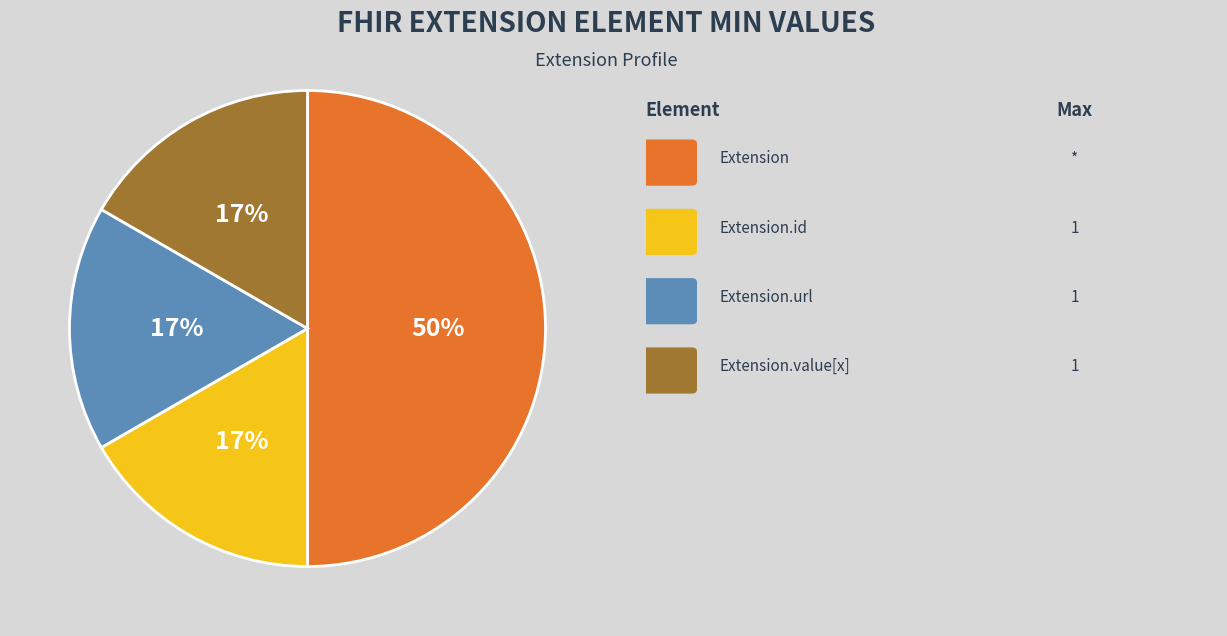

To the nearest percent, what is the difference between the largest and smallest slice percentages?

33%